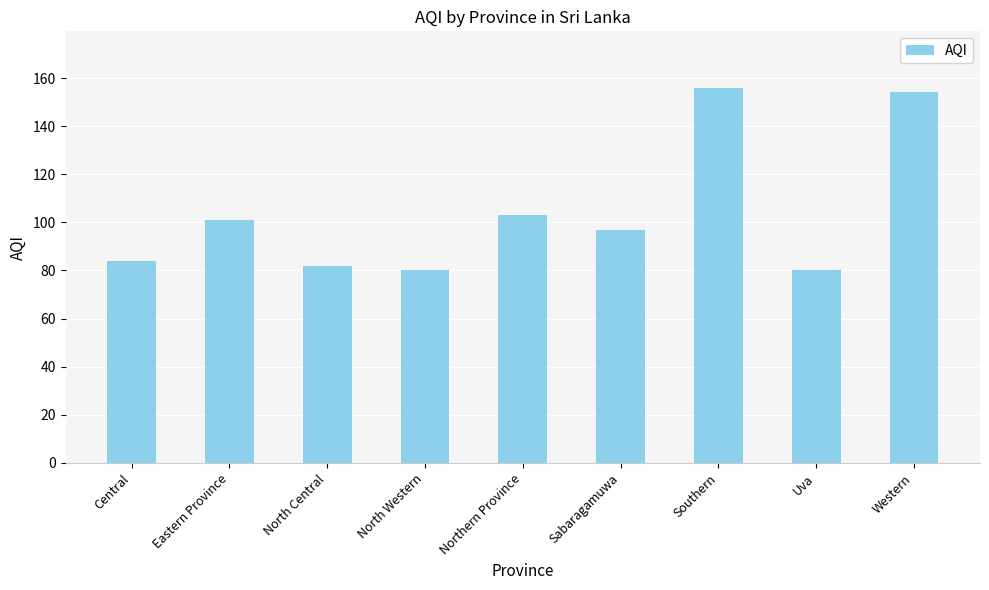

What is the change in value from North Western to Northern Province?

+23